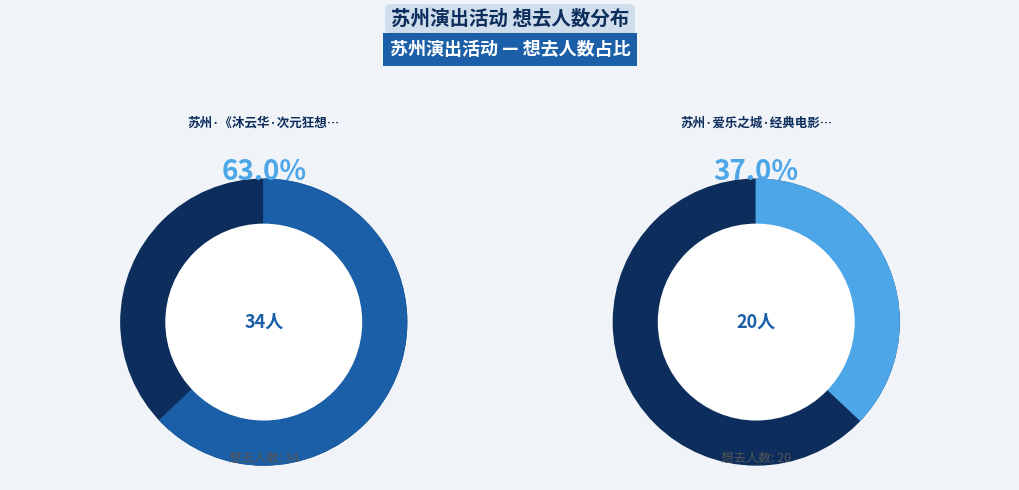

Which category has the biggest portion of the pie?

苏州·《沐云华·次元狂想》经典动漫二次元ACG音乐会